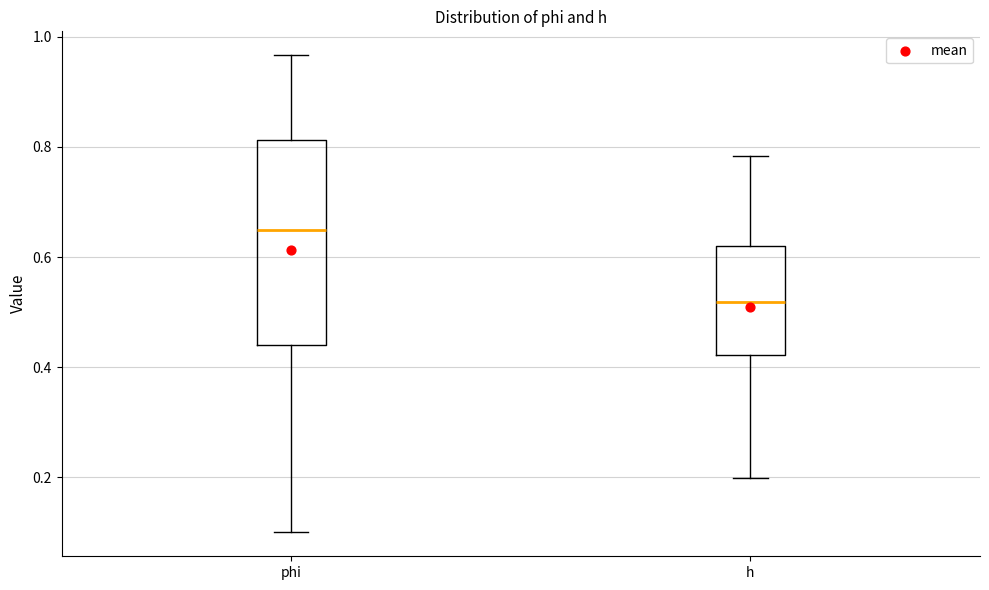

Reading left to right, transcribe this box plot: for each box, give where its median line is, the range the box spans, and where its two whiskers end, as read against the y-axis. The values are not printed on the chart, so give them approximately, as read against the axis.

phi: median 0.64, box 0.44 to 0.82, whiskers 0.10 to 0.96
h: median 0.52, box 0.42 to 0.62, whiskers 0.20 to 0.78